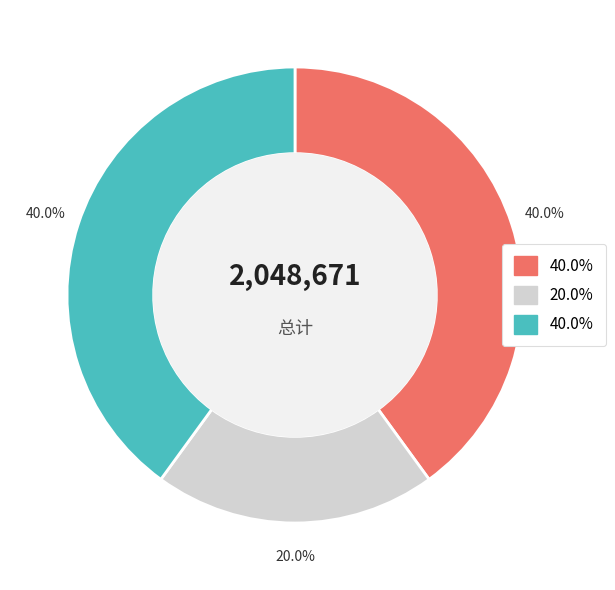

How many segments does this pie chart have?

3